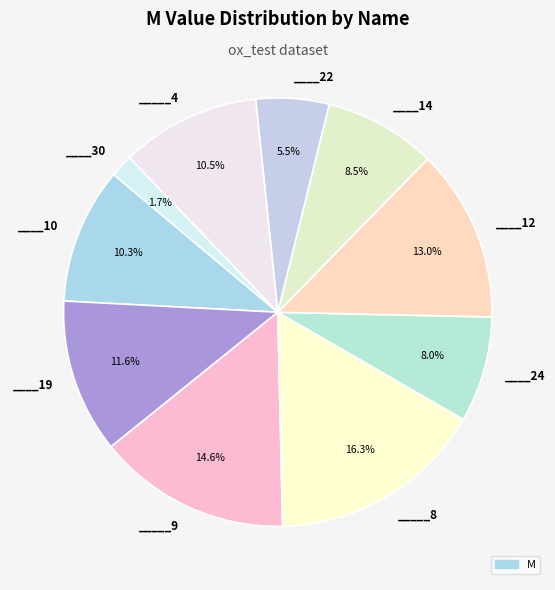

How many slices are in this pie chart?

10